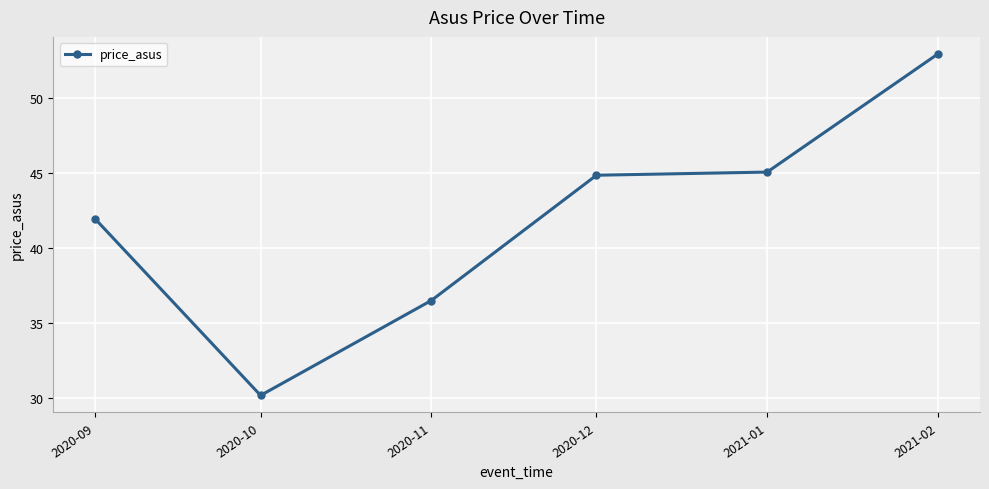

What is the average value?

41.9